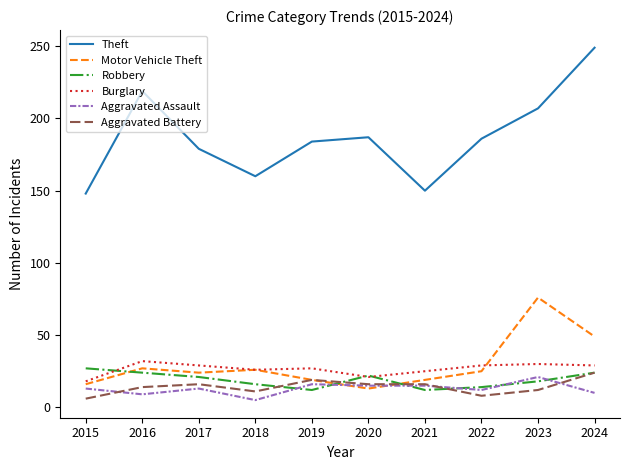

How many distinct data groups are displayed?

6